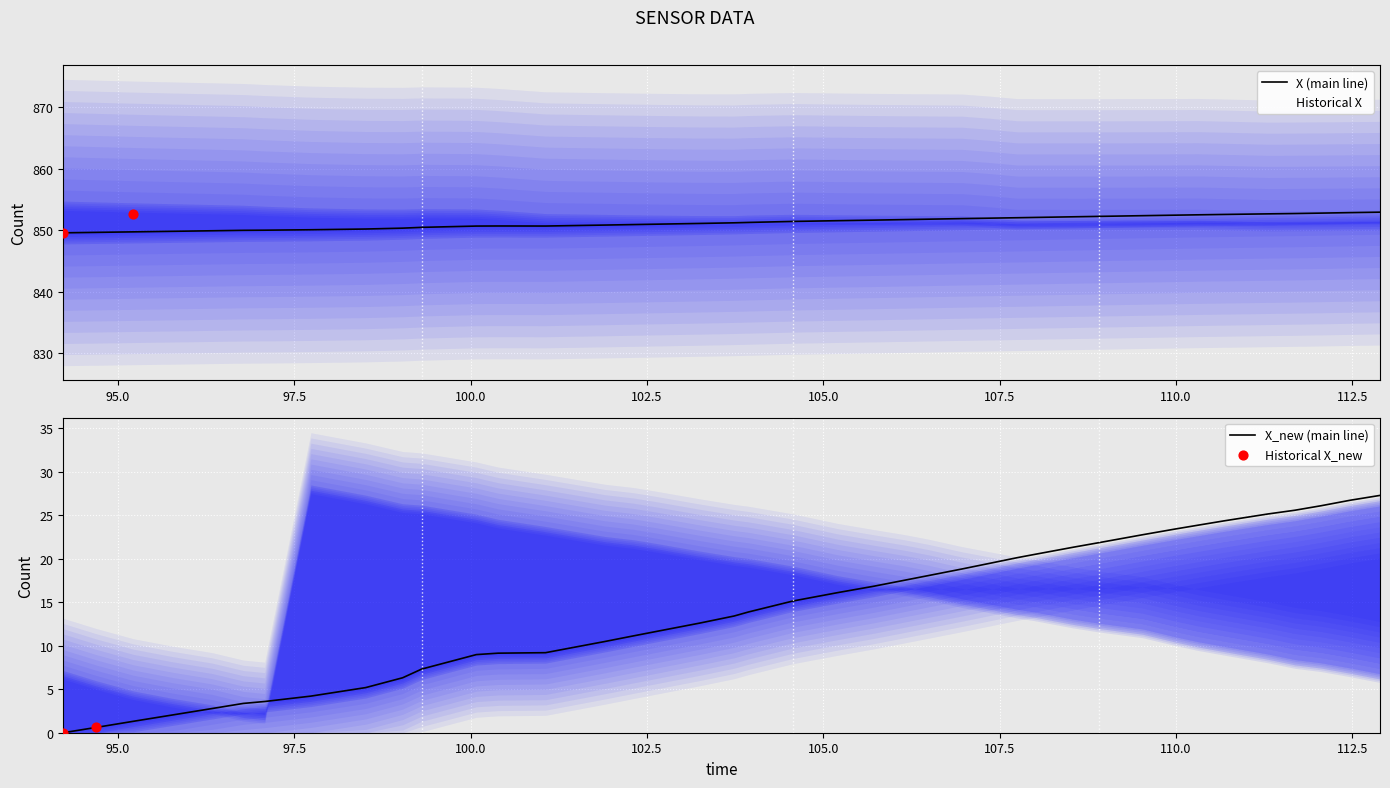

Is the value of Y at 5 greater than the value of X at 31?

No